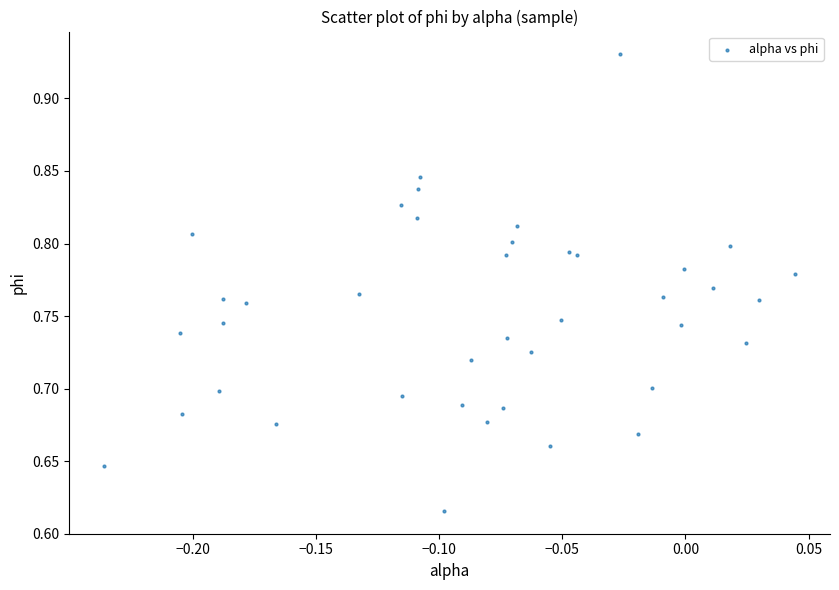

What is the range of X values (max minus min)?

0.3